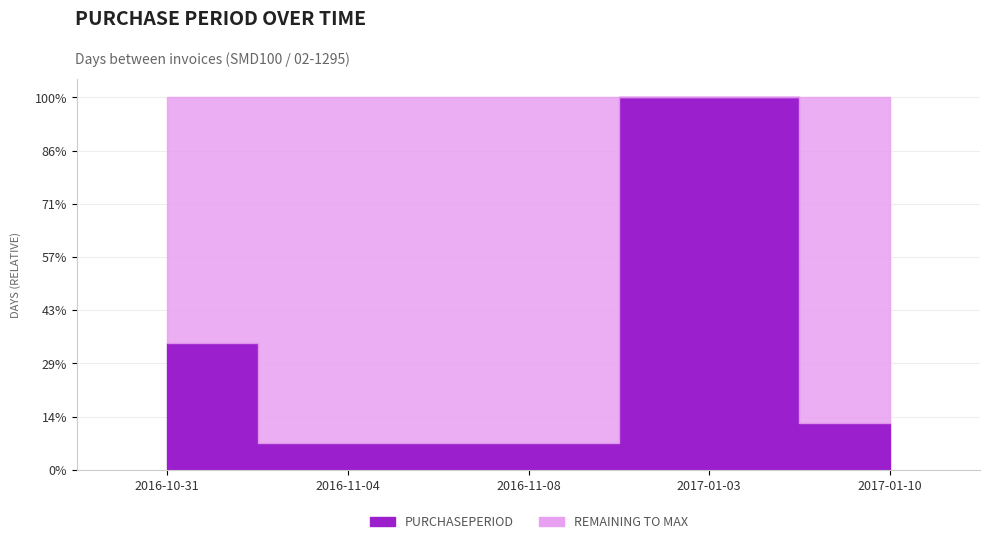

At which category does the data reach its first local peak?

2017-01-03